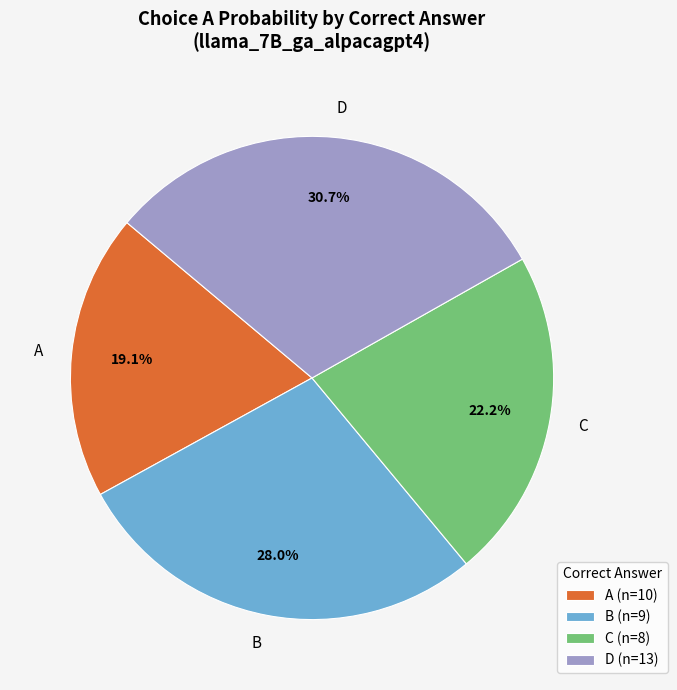

How many slices are in this pie chart?

4